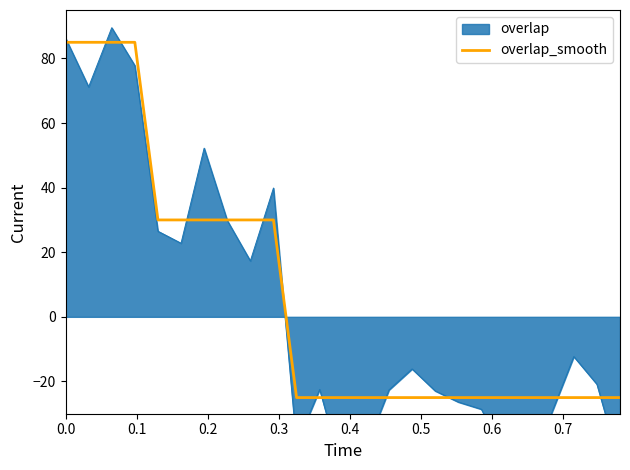

What is the average value?

5.8